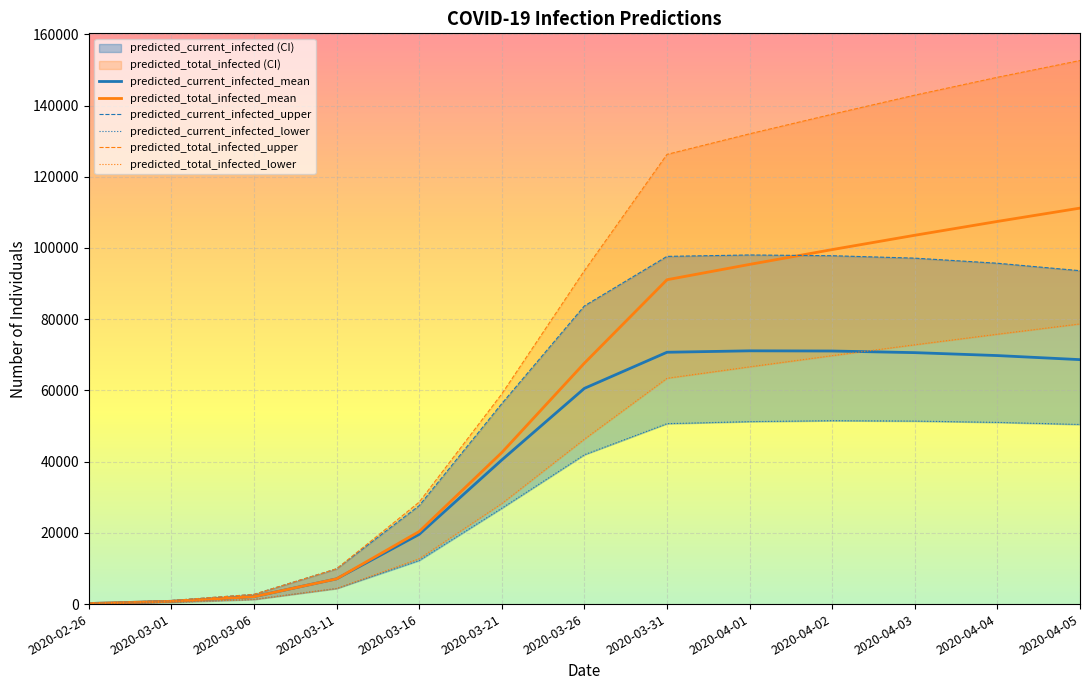

The predicted_current_infected_upper series shows 2727 at 2020-03-06. True or false?

True